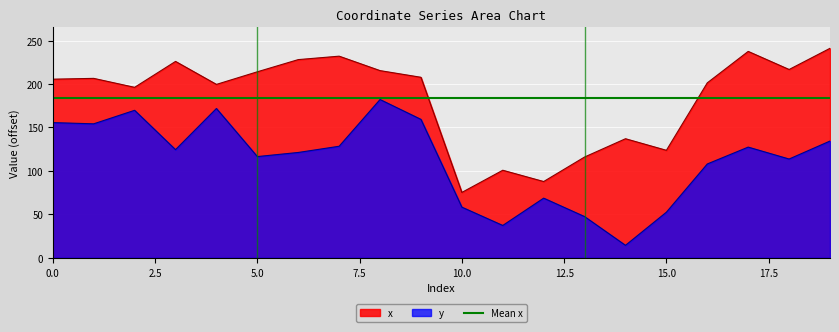

What is the maximum value shown in the chart?

241.0